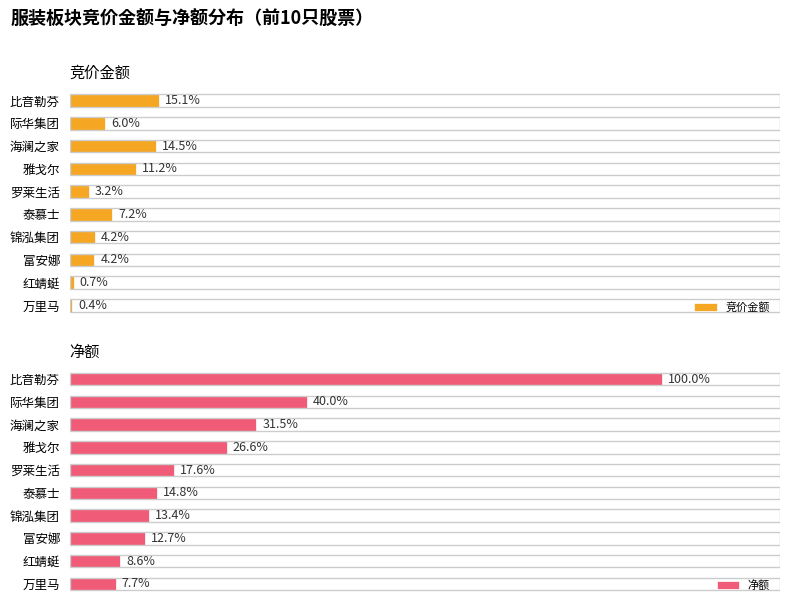

What is the difference between the maximum and minimum values in the 净额 series?

92.3